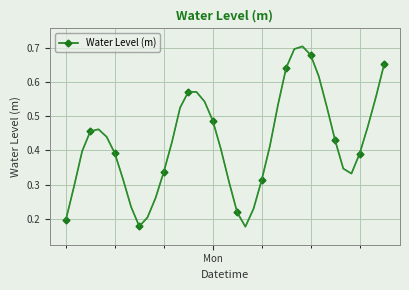

Does the chart have visible grid lines?

Yes